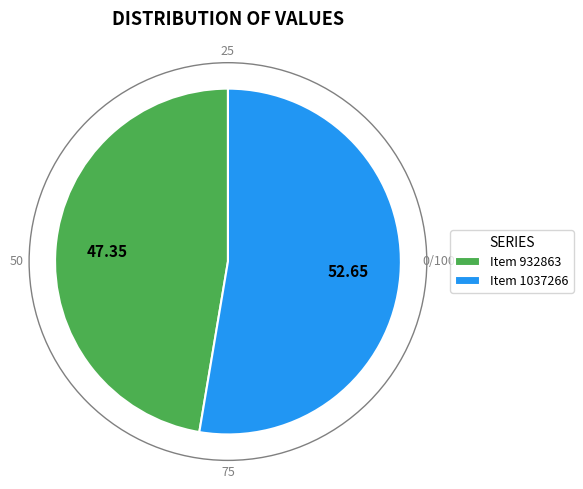

Is the sum of Item 932863 and Item 1037266 greater than half?

Yes